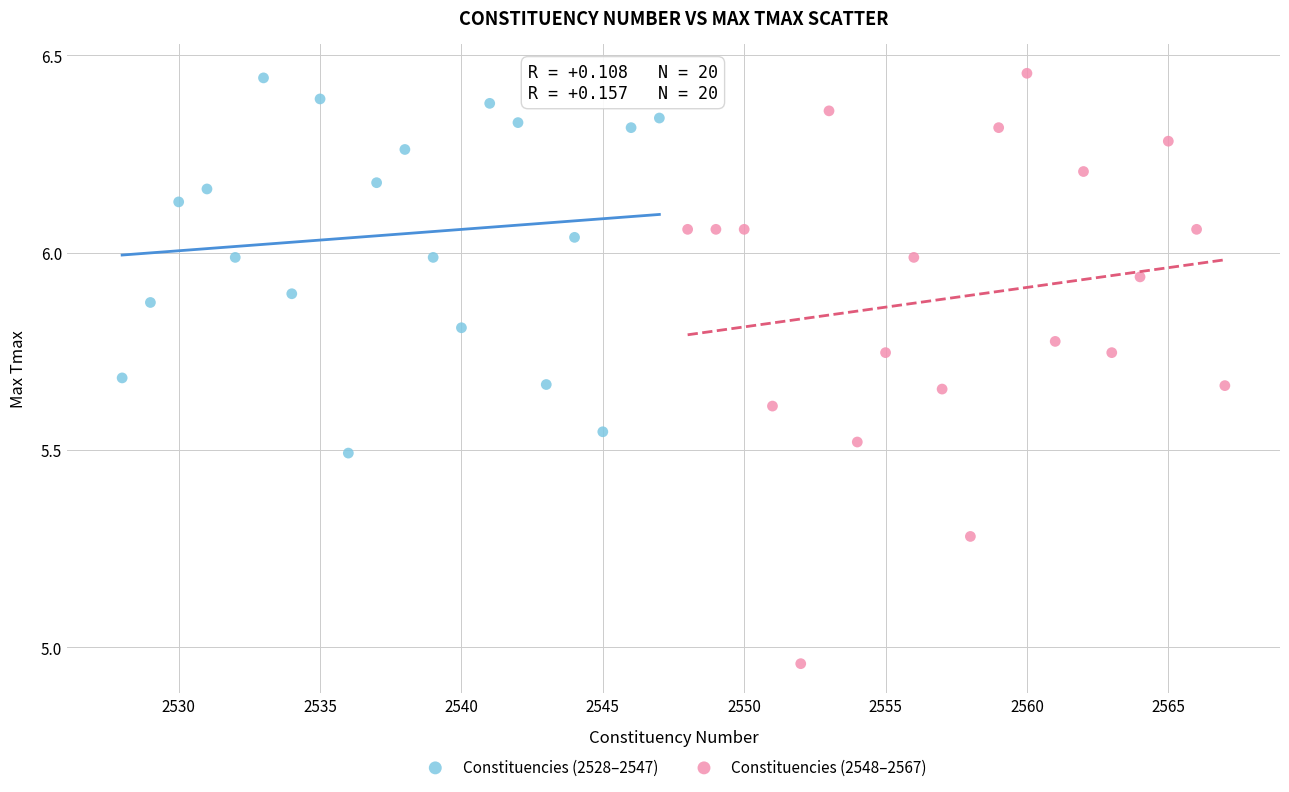

Which series has the largest Y range (max minus min)?

Constituencies (2548–2567)